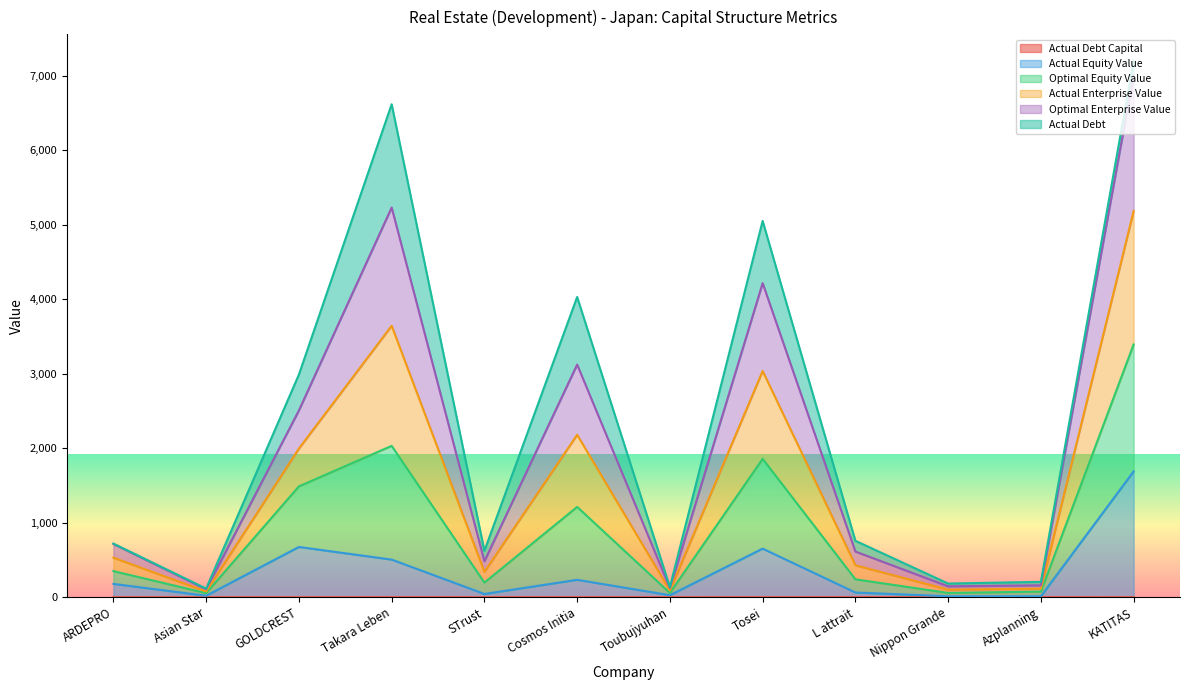

Where does the actual_equity_value series first go above 179?

ARDEPRO